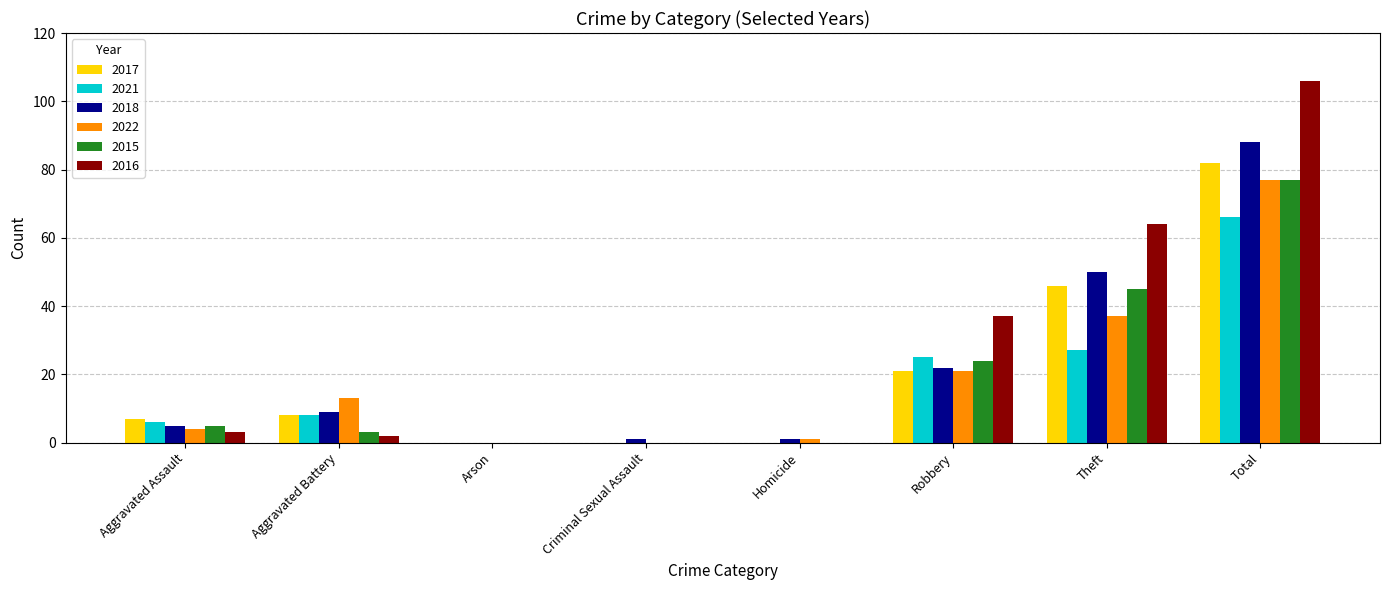

What is the greatest value displayed?

106